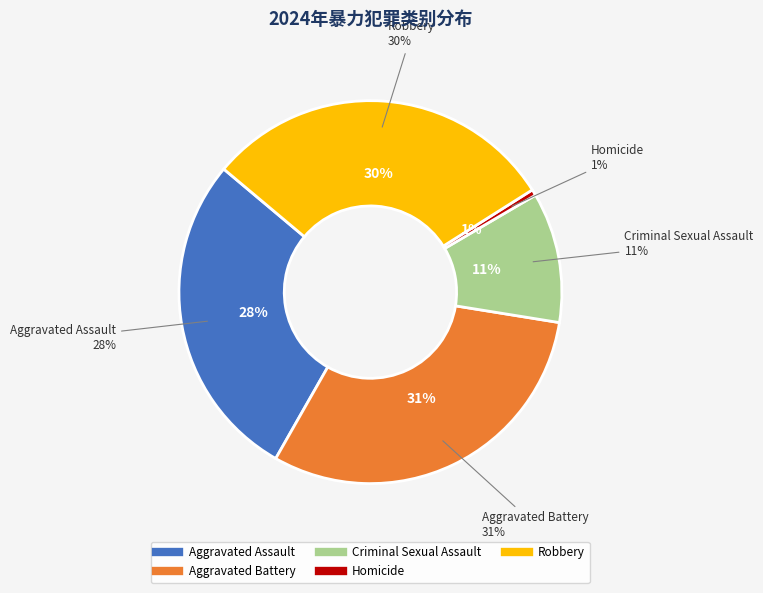

To the nearest percent, what is the average slice percentage?

20%